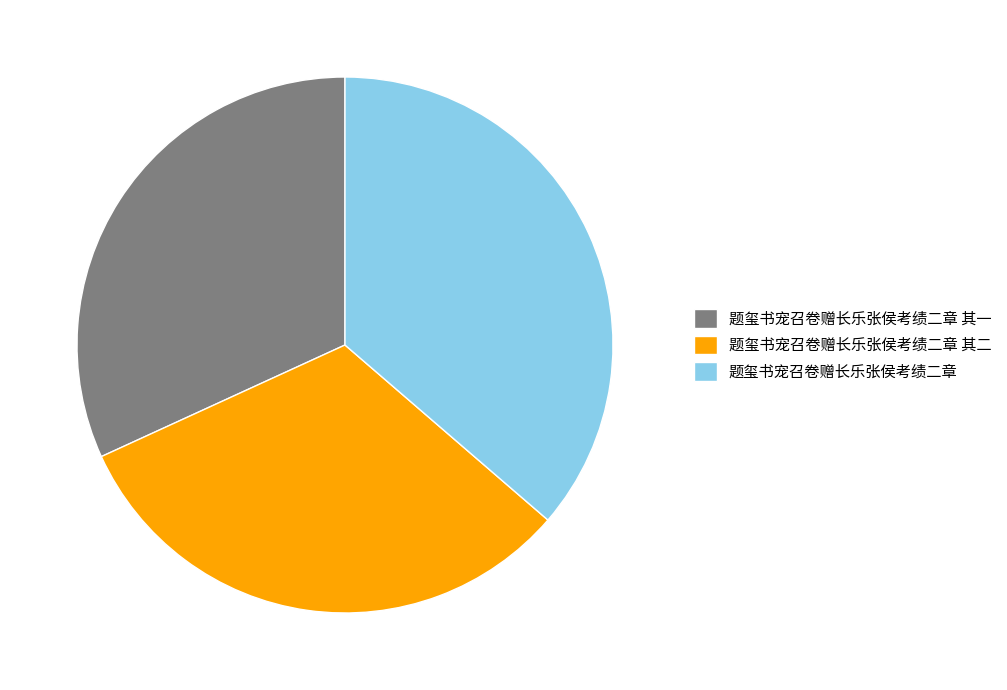

Which category has the biggest portion of the pie?

题玺书宠召卷赠长乐张侯考绩二章